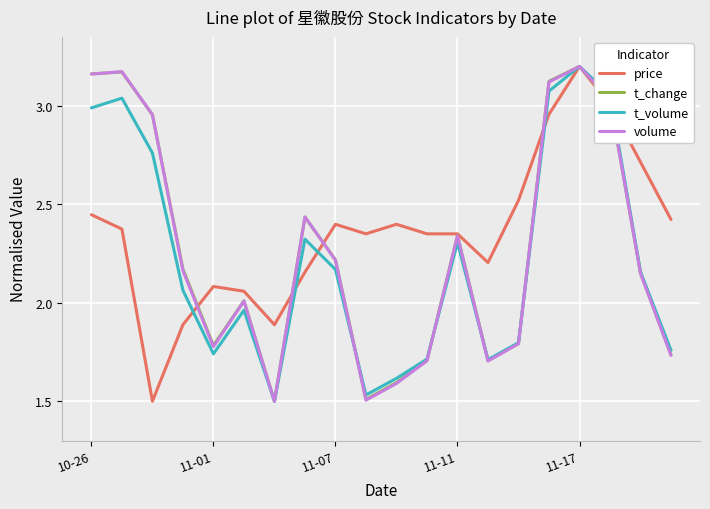

Which series has the largest total across all categories?

price